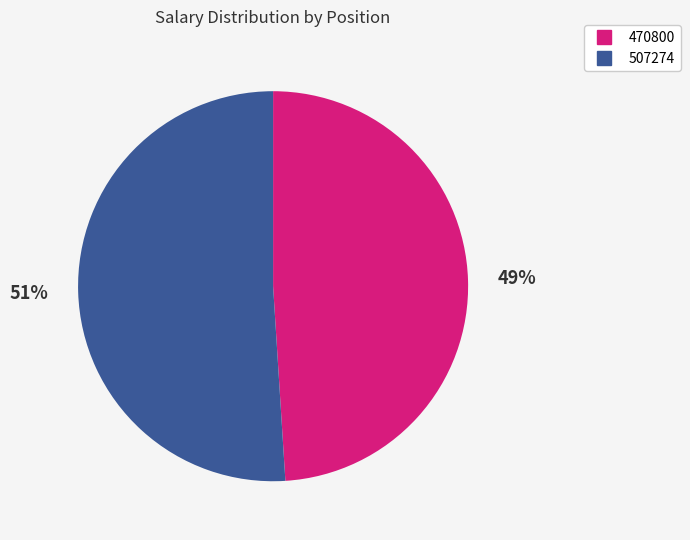

Which slice is the smallest?

470800